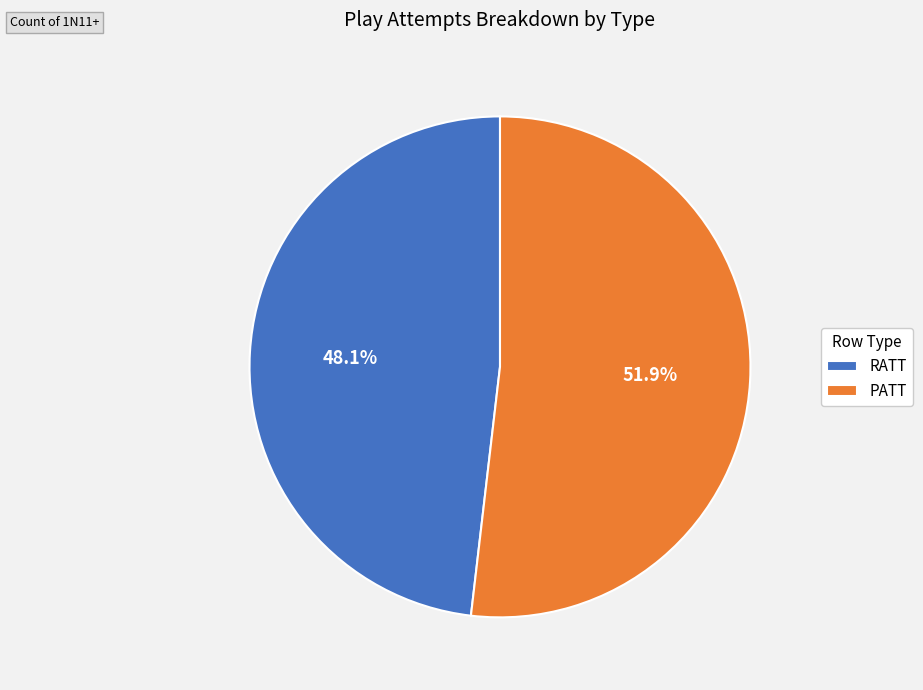

Rank the categories by value from lowest to highest.

RATT, PATT